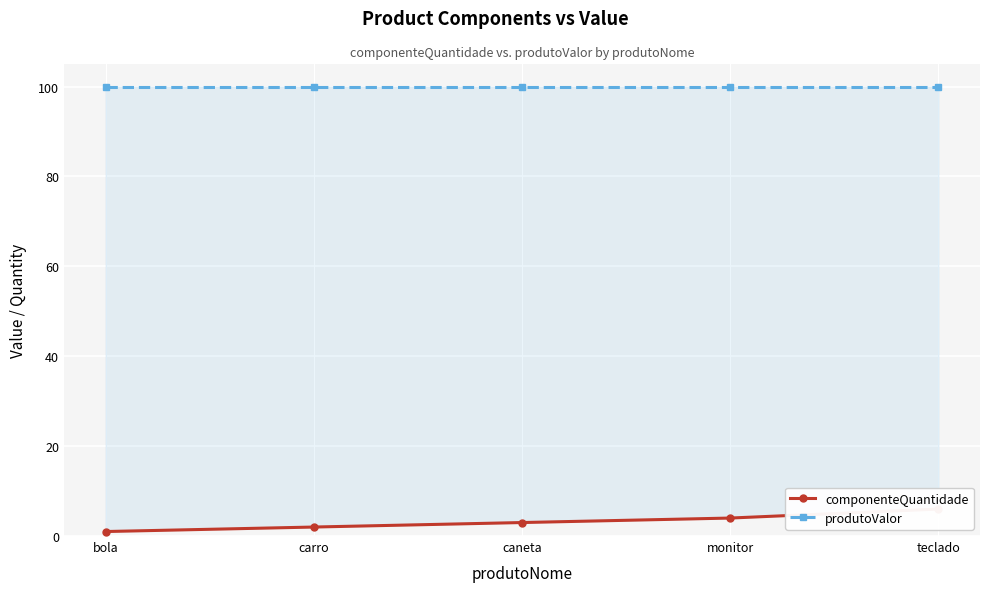

What are all the series names shown in the legend?

componenteQuantidade, produtoValor